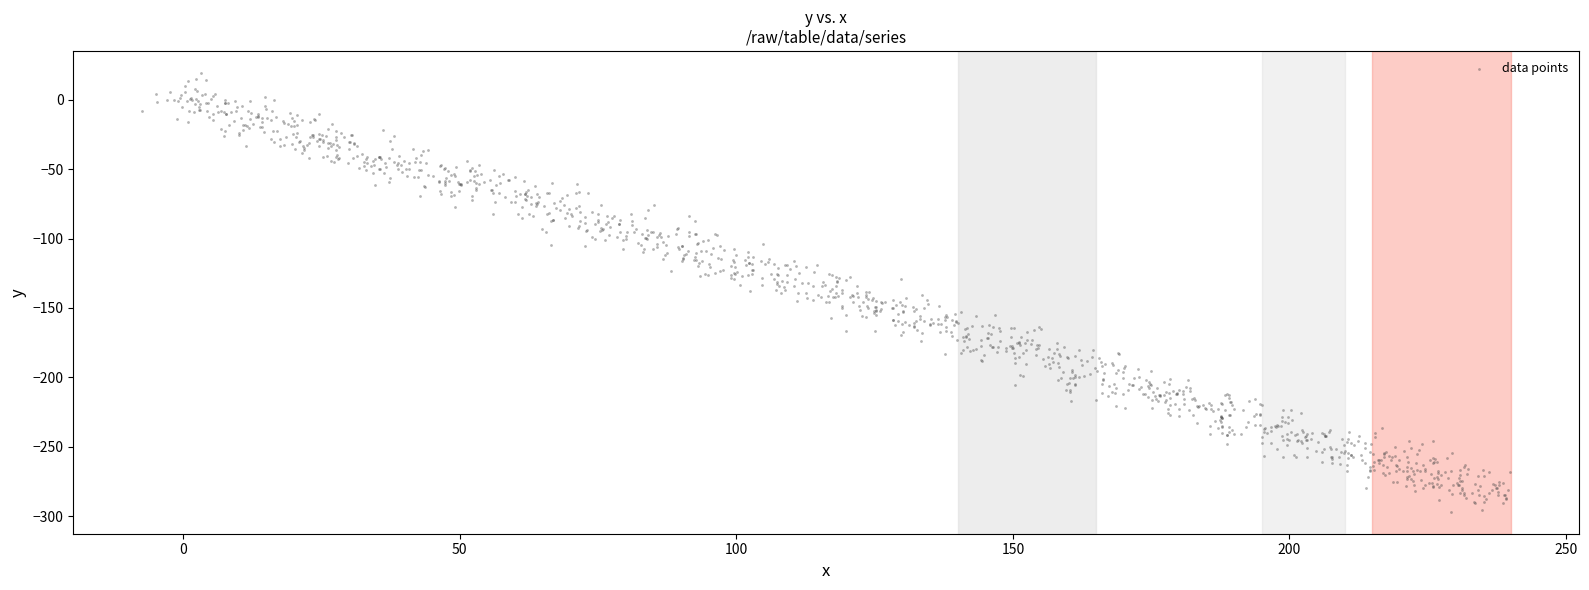

What is the range of X values (max minus min)?

247.3